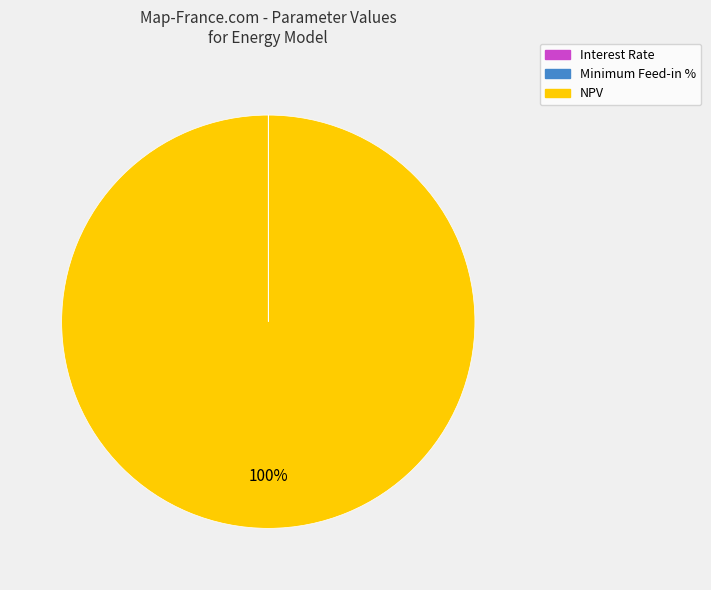

Is there any slice that represents more than half of the pie?

Yes